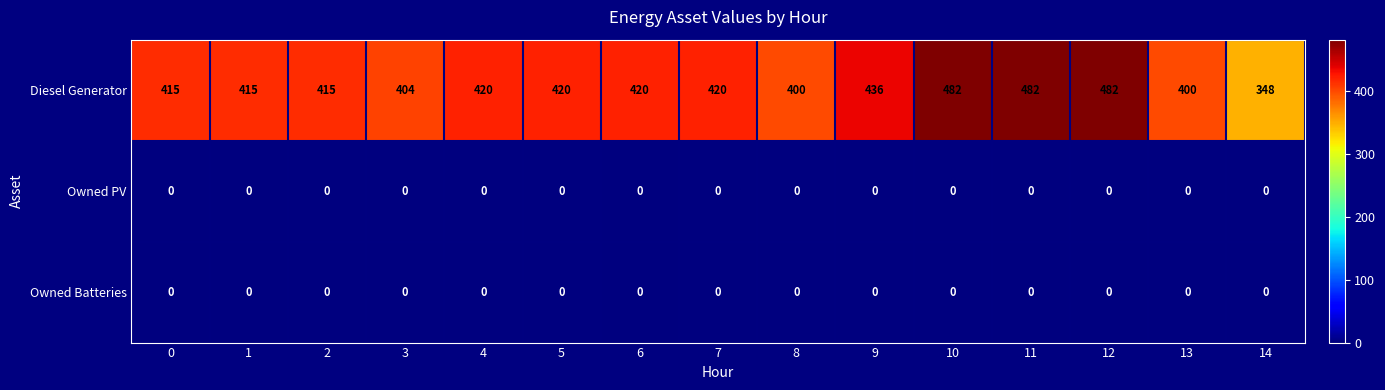

What is the total value across all series at 8?

400